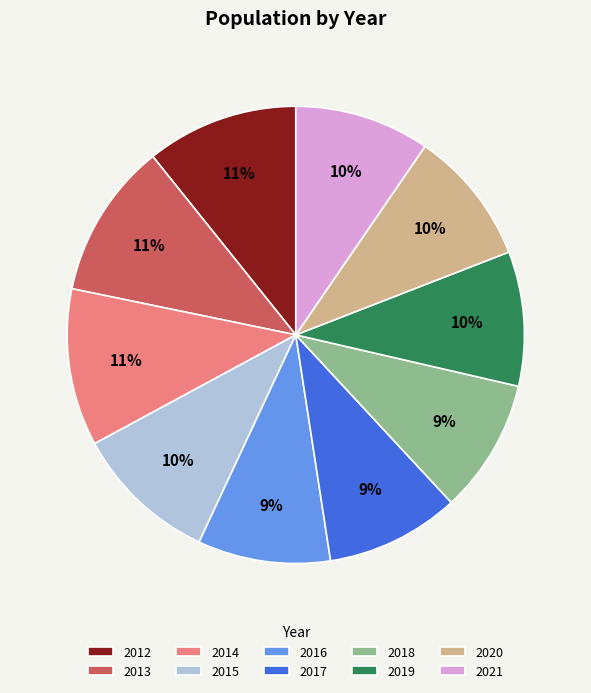

Is the sum of 2012 and 2015 greater than half?

No